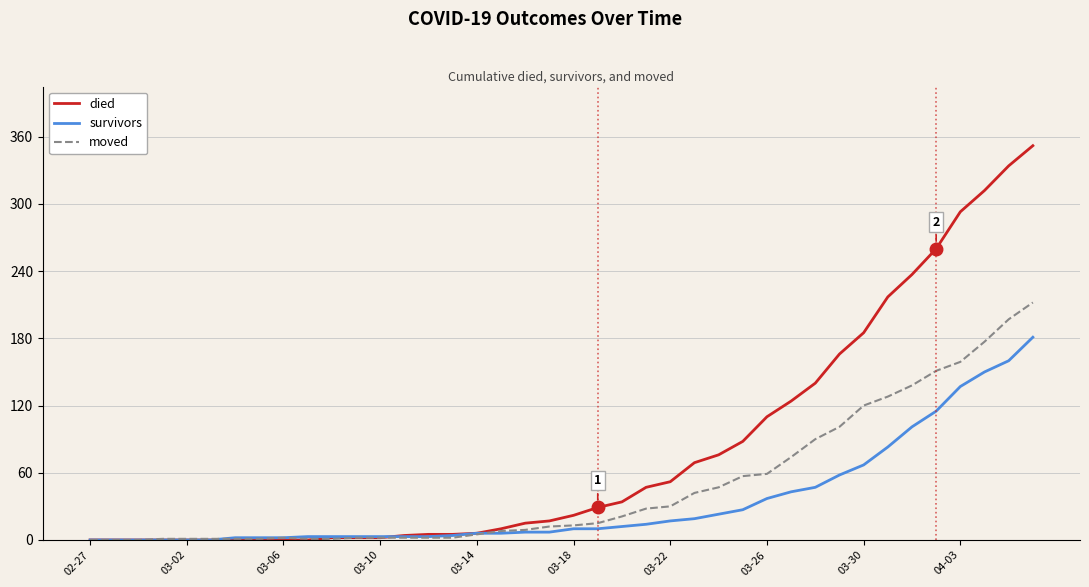

List the series in order of their peak value, lowest first.

survivors, moved, died